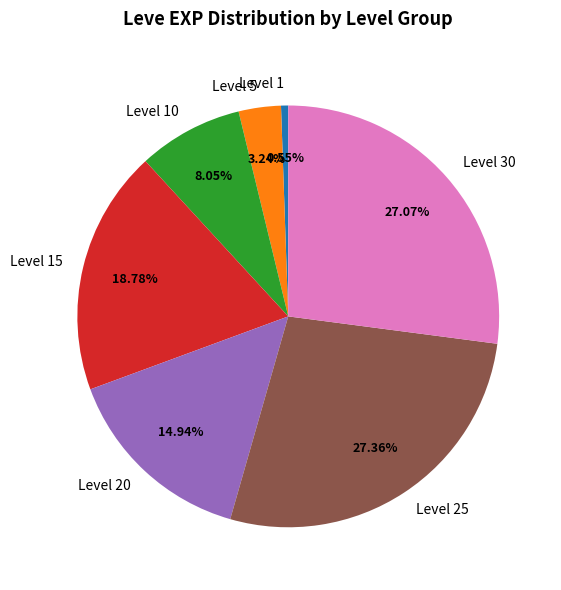

Is there any slice that represents more than half of the pie?

No